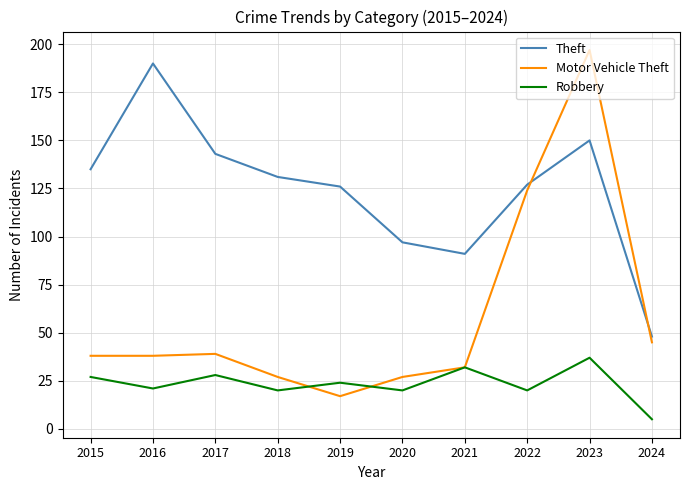

What is the difference between the second highest and second lowest values in the Robbery series?

12